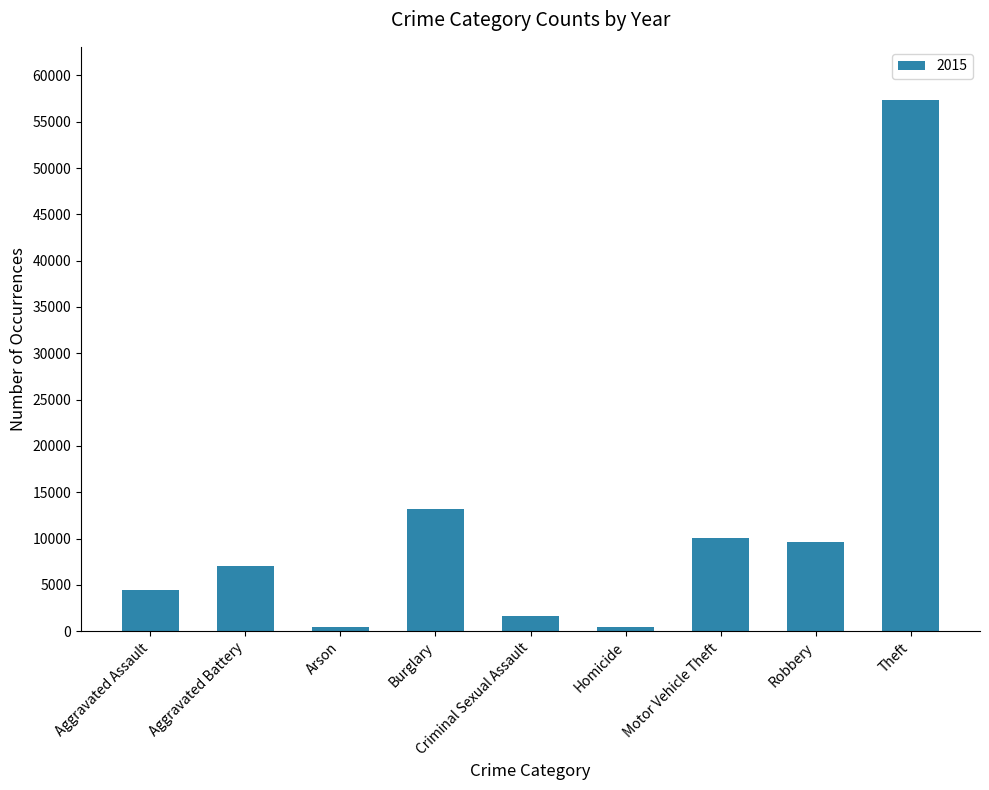

How many distinct data groups are displayed?

1